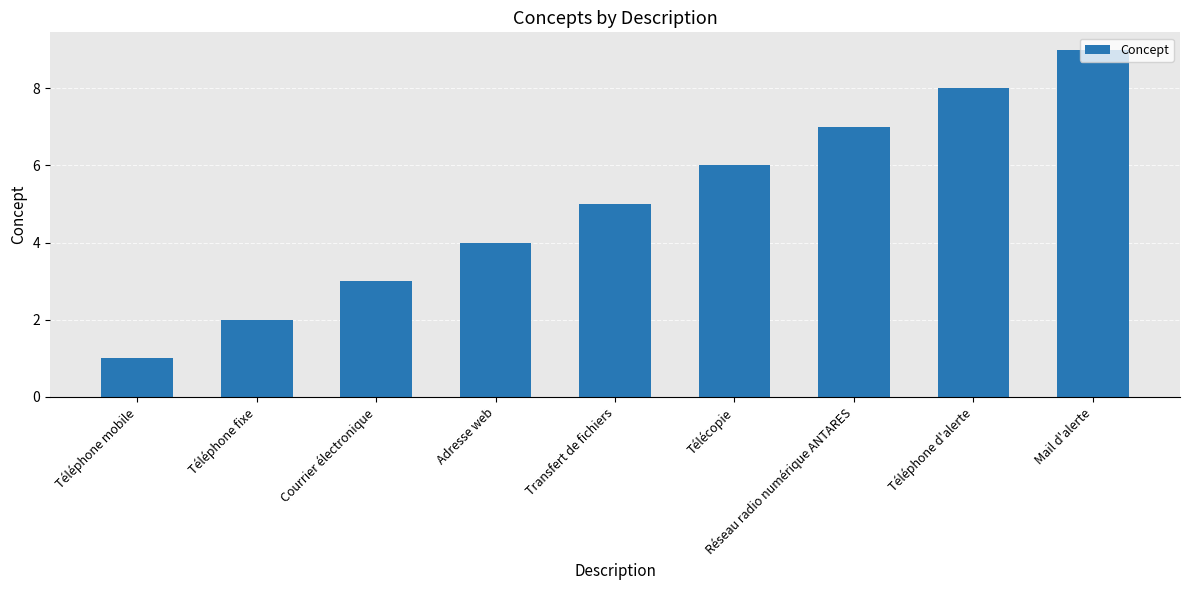

What is the change in value from Téléphone fixe to Courrier électronique?

+1